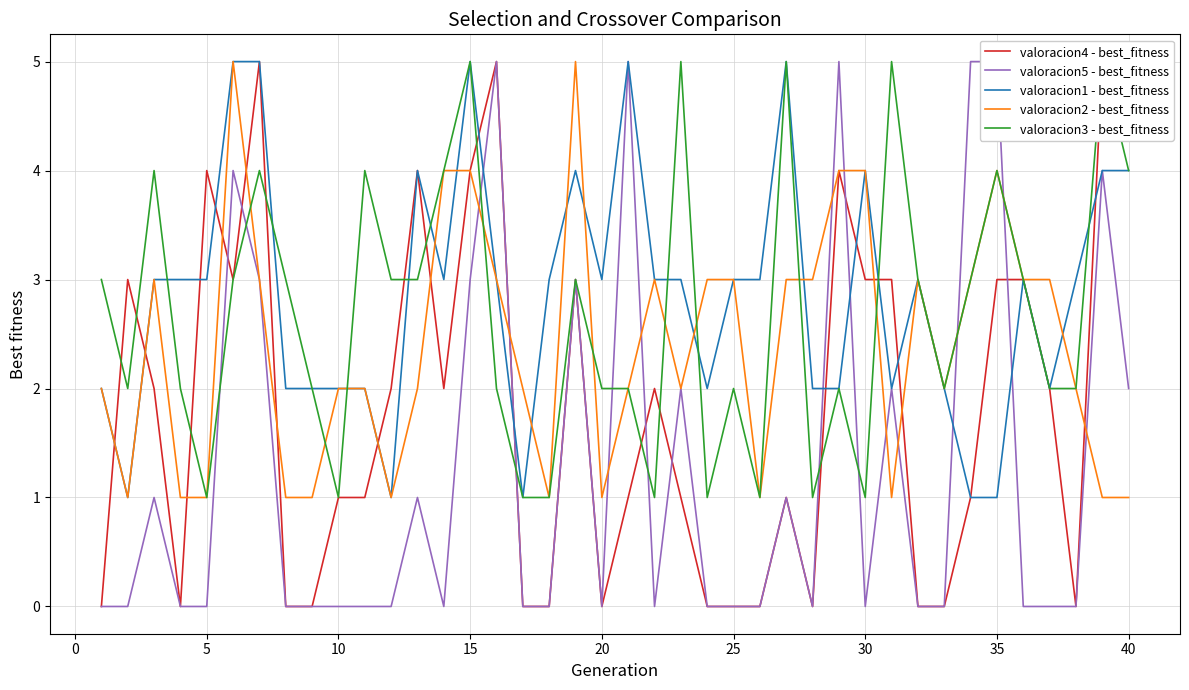

Reading left to right, what are all the values shown in this chart?

valoracion4 - best_fitness: 0	3	2	0	4	3	5	0	0	1	1	2	4	2	4	5	0	0	3	0	1	2	1	0	0	0	1	0	4	3	3	0	0	1	3	3	2	0	5	5
valoracion5 - best_fitness: 0	0	1	0	0	4	3	0	0	0	0	0	1	0	3	5	0	0	3	0	5	0	2	0	0	0	1	0	5	0	2	0	0	5	5	0	0	0	4	2
valoracion1 - best_fitness: 2	1	3	3	3	5	5	2	2	2	2	1	4	3	5	3	1	3	4	3	5	3	3	2	3	3	5	2	2	4	2	3	2	1	1	3	2	3	4	4
valoracion2 - best_fitness: 2	1	3	1	1	5	3	1	1	2	2	1	2	4	4	3	2	1	5	1	2	3	2	3	3	1	3	3	4	4	1	3	2	3	4	3	3	2	1	1
valoracion3 - best_fitness: 3	2	4	2	1	3	4	3	2	1	4	3	3	4	5	2	1	1	3	2	2	1	5	1	2	1	5	1	2	1	5	3	2	3	4	3	2	2	5	4